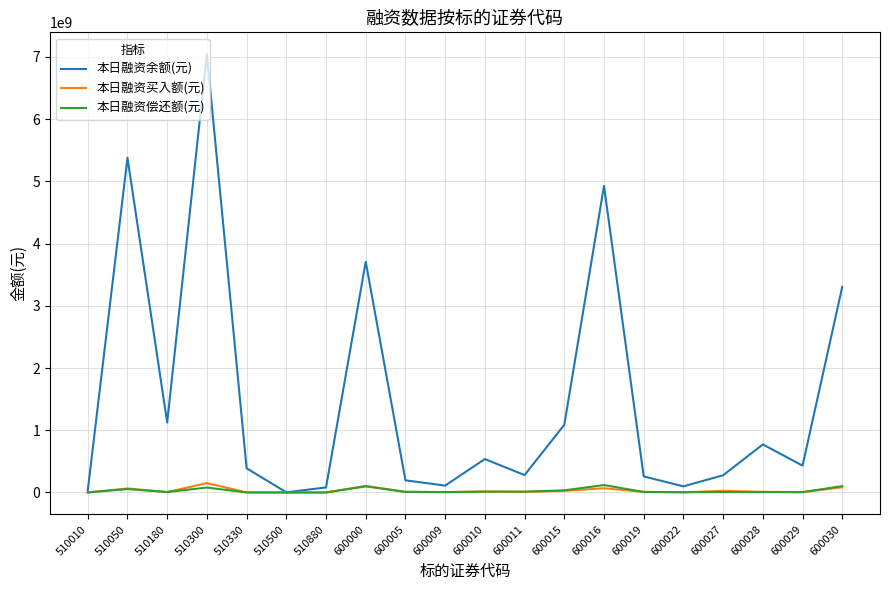

Which category has the highest value across all series?

510300